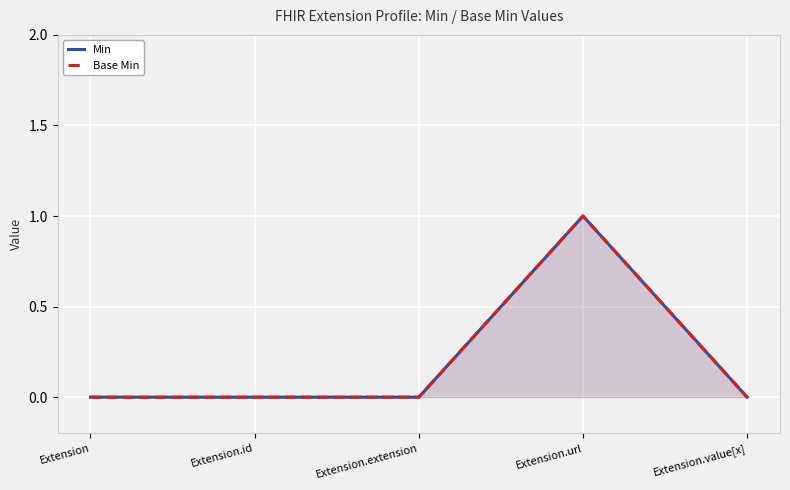

List the series in order of their peak value, lowest first.

Min, Base Min